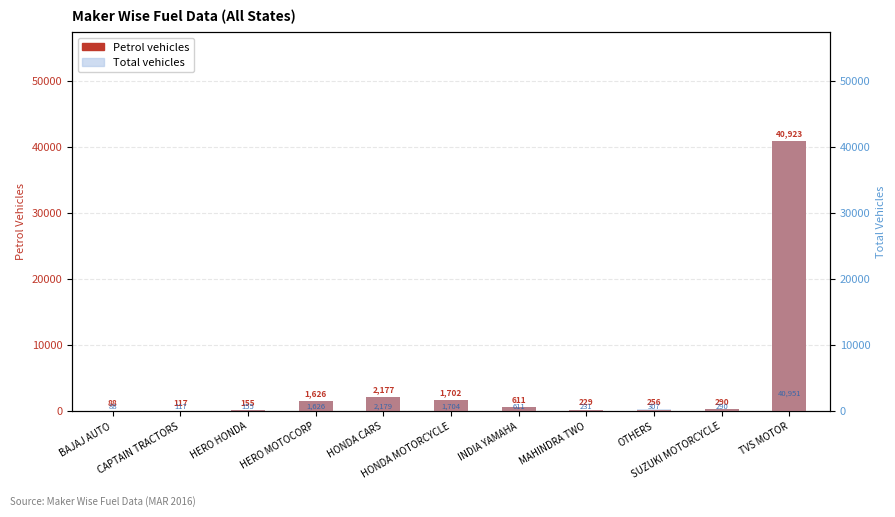

Reading left to right, what are all the values shown in this chart?

PETROL: BAJAJ AUTO=88	CAPTAIN TRACTORS=117	HERO HONDA=155	HERO MOTOCORP=1626	HONDA CARS=2177	HONDA MOTORCYCLE=1702	INDIA YAMAHA=611	MAHINDRA TWO=229	OTHERS=256	SUZUKI MOTORCYCLE=290	TVS MOTOR=40923
TOTAL: BAJAJ AUTO=88	CAPTAIN TRACTORS=117	HERO HONDA=155	HERO MOTOCORP=1626	HONDA CARS=2179	HONDA MOTORCYCLE=1704	INDIA YAMAHA=611	MAHINDRA TWO=231	OTHERS=307	SUZUKI MOTORCYCLE=290	TVS MOTOR=40951